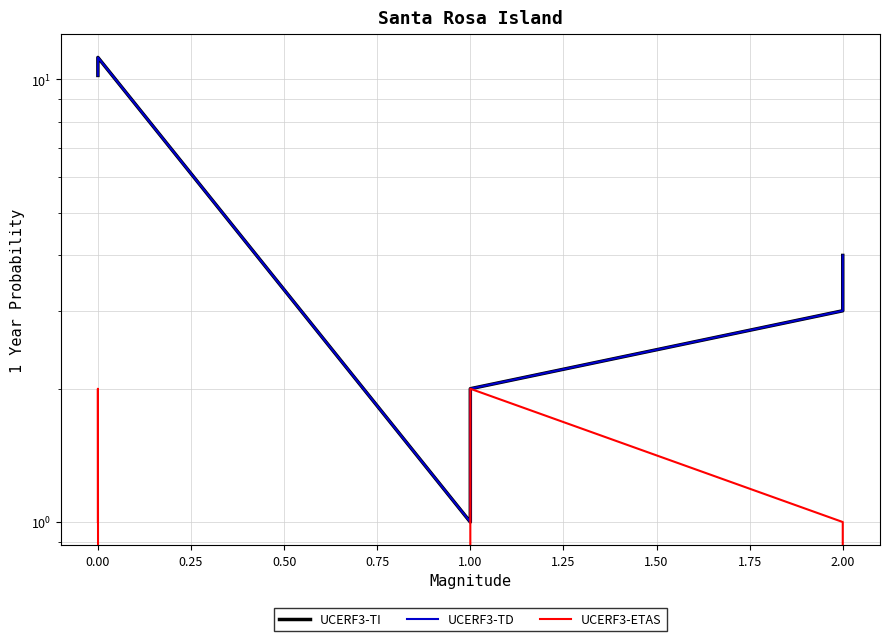

True or false: UCERF3-TI and UCERF3-ETAS cross at least once.

False